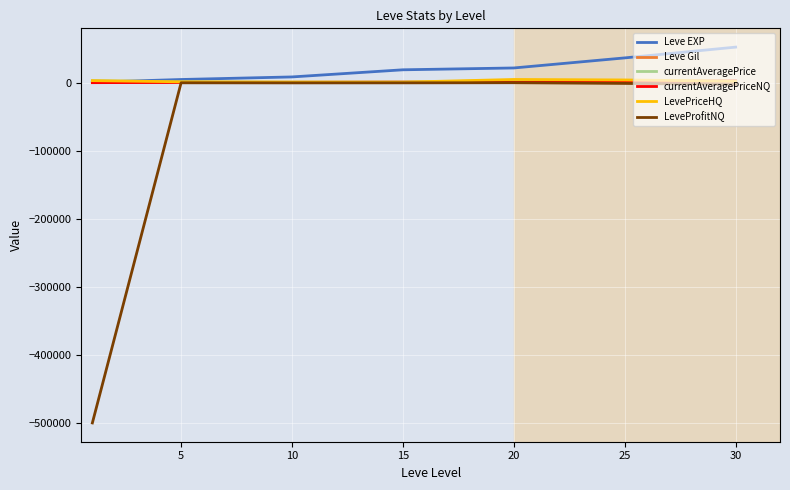

How many values in the LevePriceHQ series exceed 2150?

4